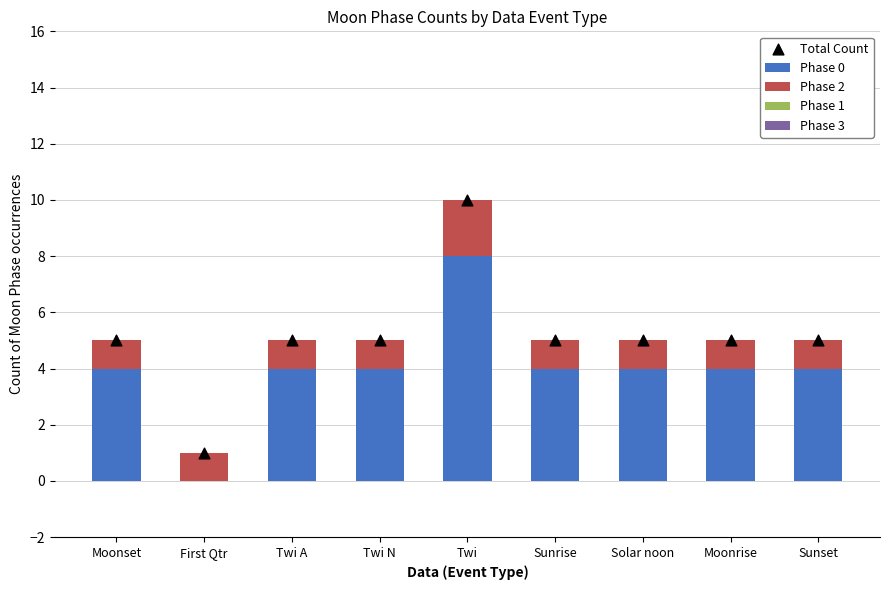

Which series has the largest Y range (max minus min)?

Total Count